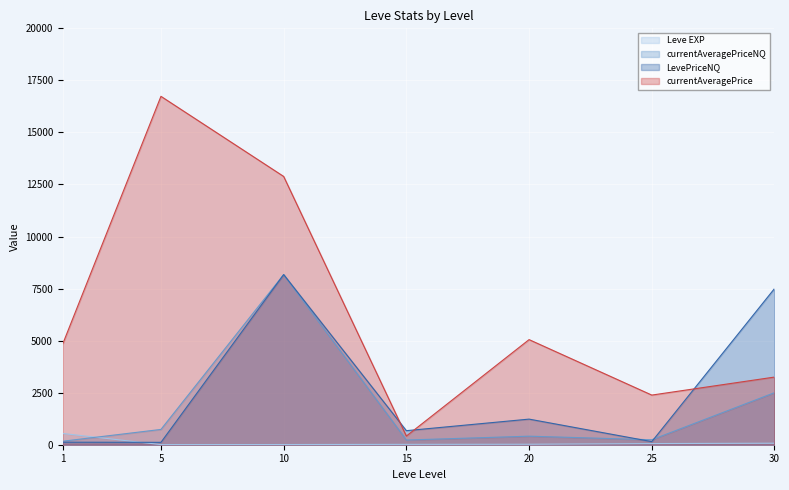

What is the highest value of the LevePriceNQ series?

8172.6